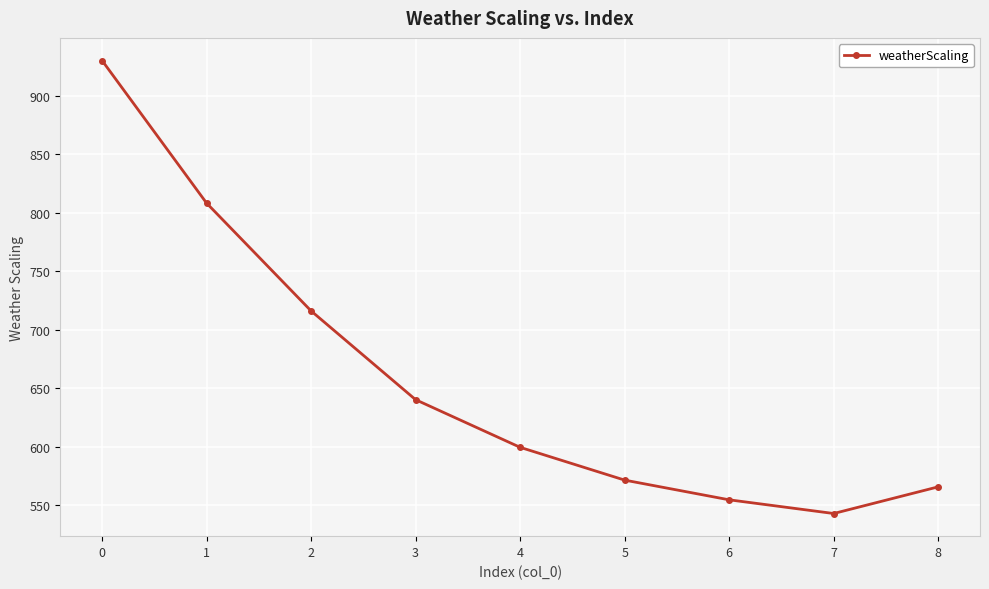

Where is the data nearest to the value 736?

2